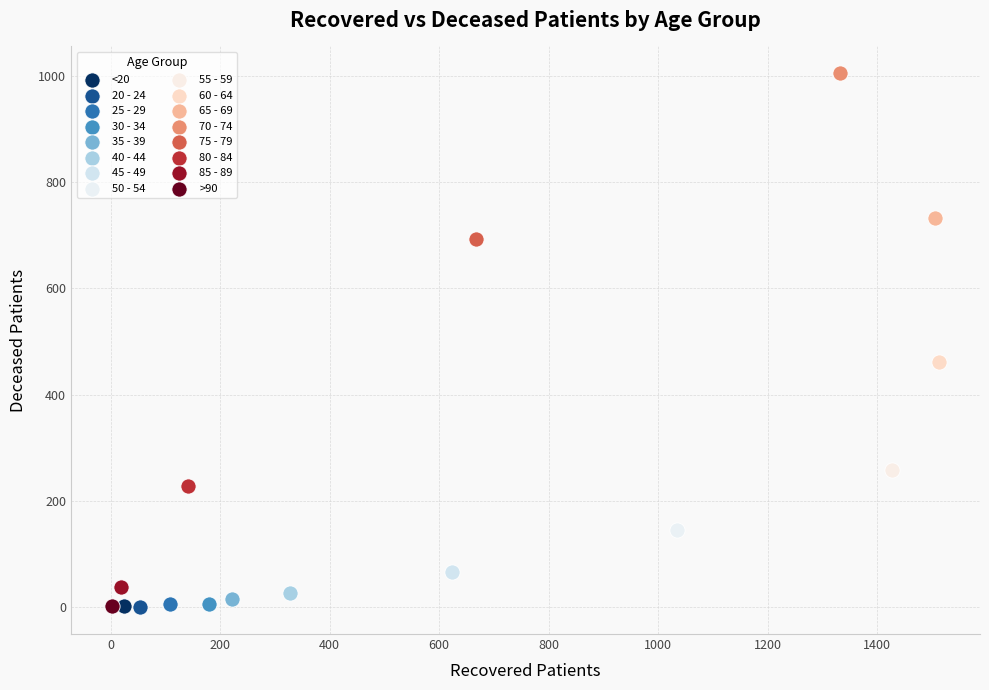

Which series reaches the maximum Y coordinate?

70 - 74